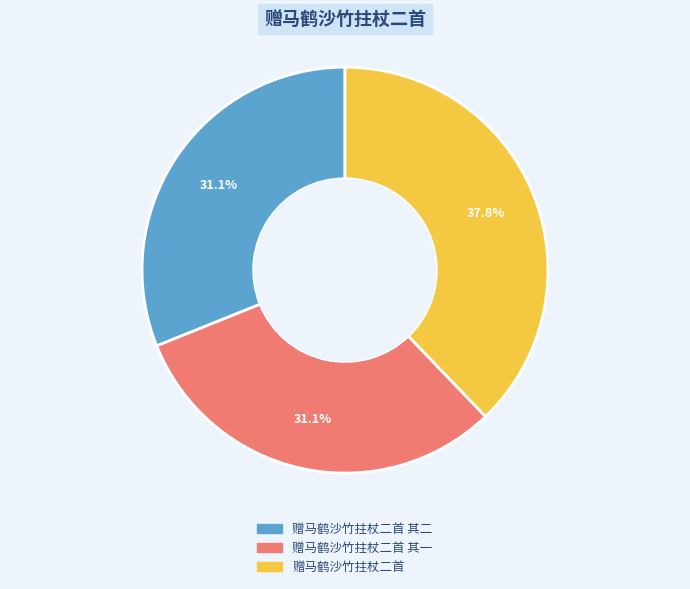

Is it true that 赠马鹤沙竹拄杖二首 is 38% of the pie?

True